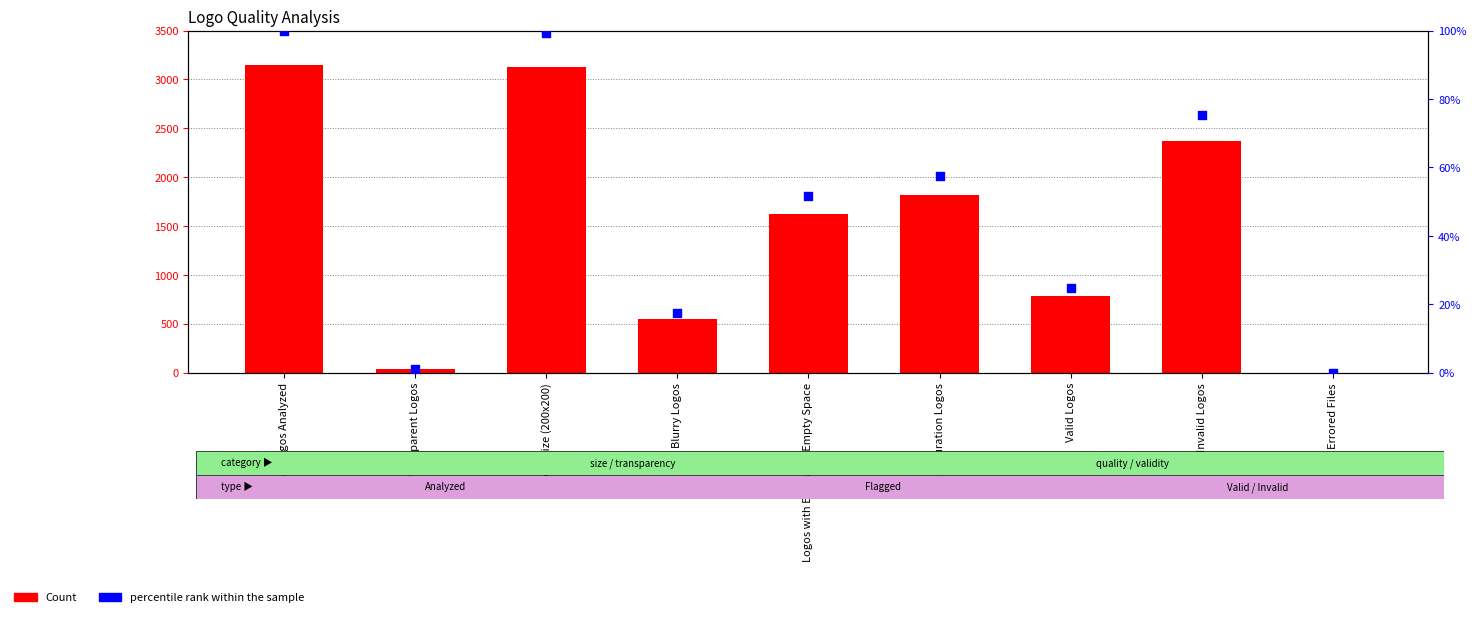

Which series contains the highest Y value?

Count